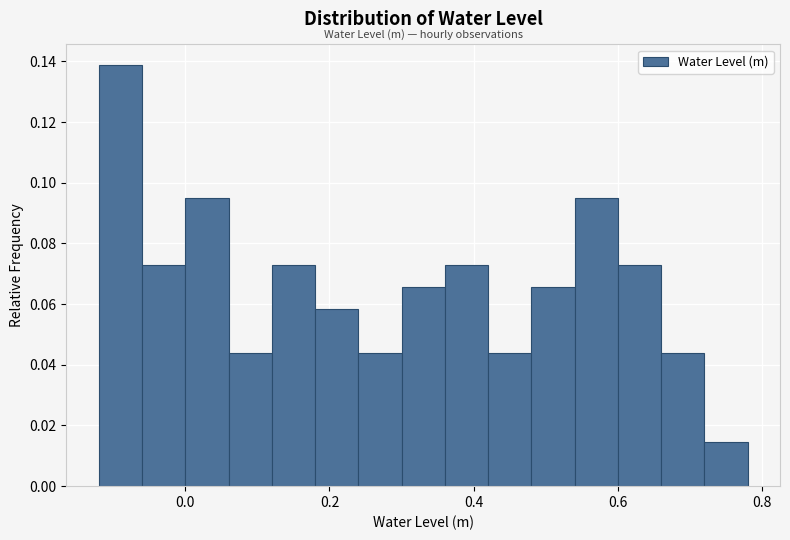

Around what value on the x-axis is the tallest bar? Give the approximate position of its centre, as read against the axis.

-0.08